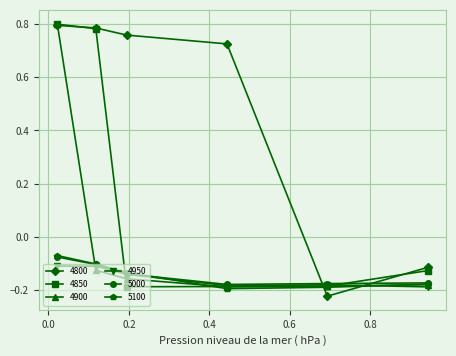

What are all the series names shown in the legend?

4800, 4850, 4900, 4950, 5000, 5100